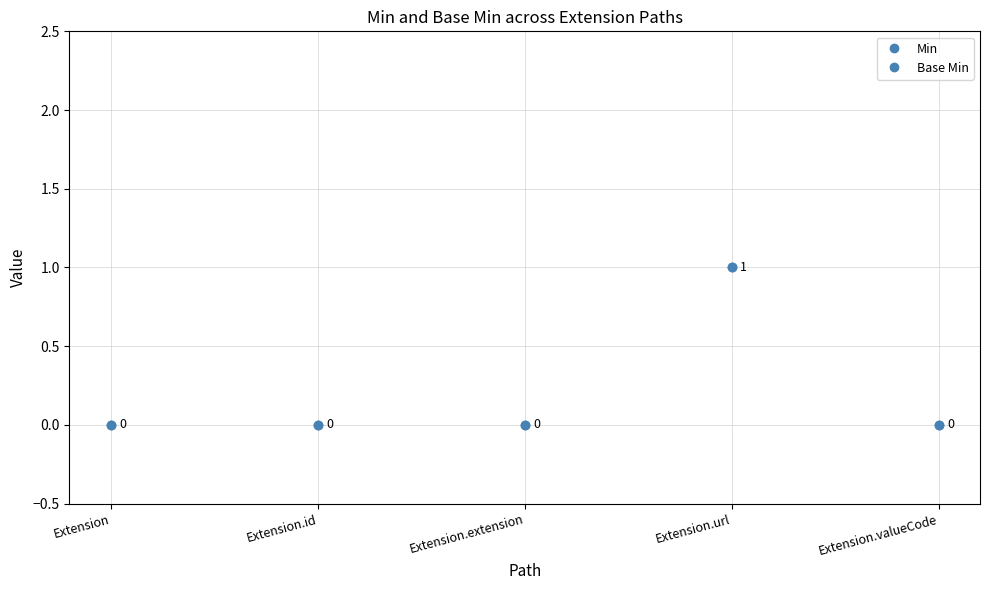

List the series in order of their peak value, highest first.

Min, Base Min